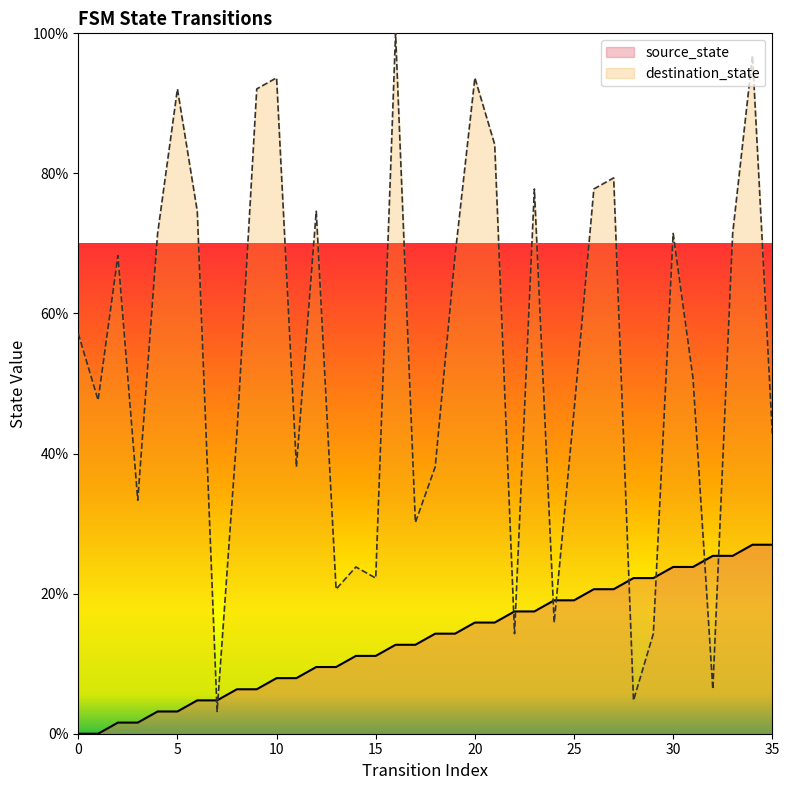

True or false: destination_state has a value of 14.3 at 22.

True